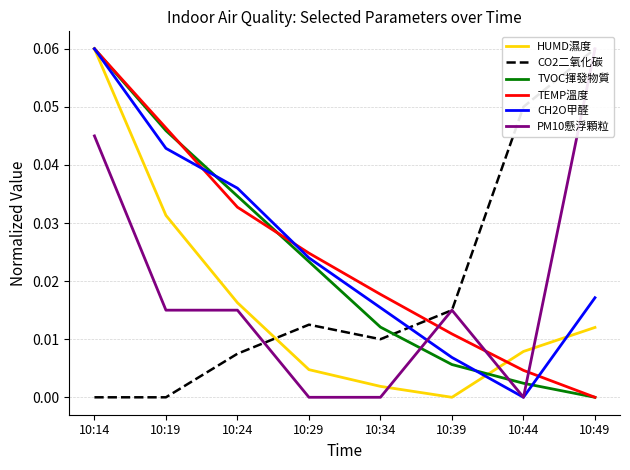

List the series in order of their peak value, highest first.

HUMD濕度, CO2二氧化碳, TVOC揮發物質, TEMP溫度, CH2O甲醛, PM10懸浮顆粒